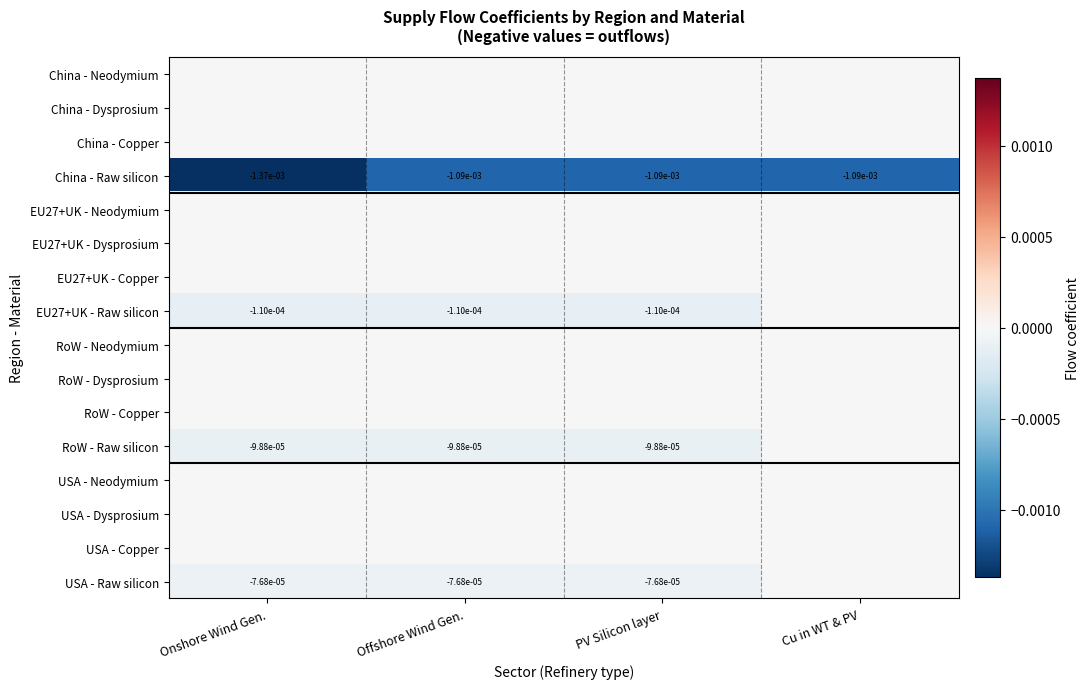

The China - Raw silicon series shows -0.0 at Cu in WT & PV. True or false?

True